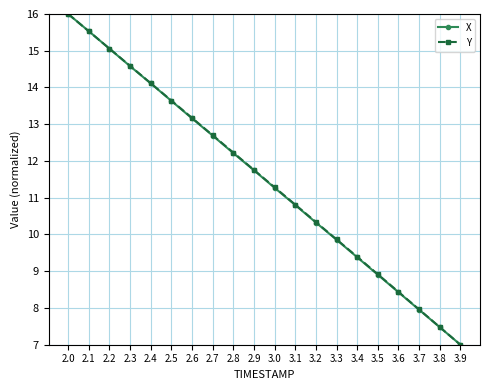

What value does the X series have at 3.8?

7.5